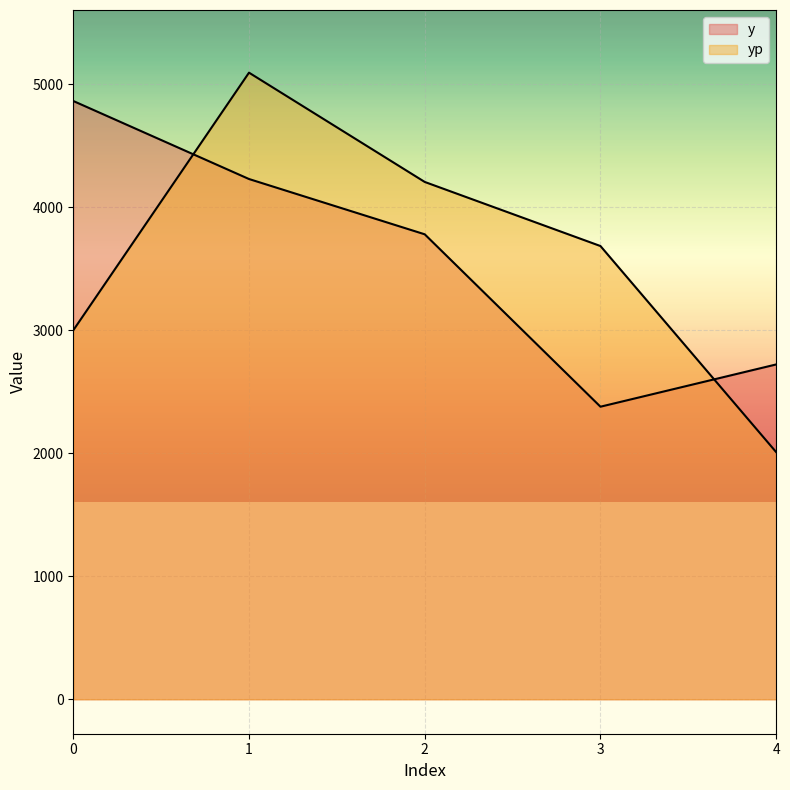

Rank the series by their maximum value, from highest to lowest.

yp, y